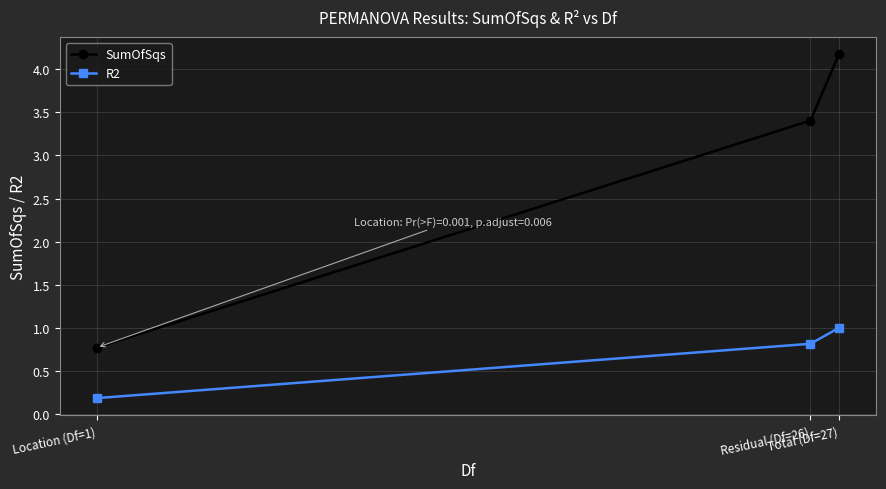

Is the value of SumOfSqs at Location (Df=1) greater than the value of R2 at Residual (Df=26)?

No